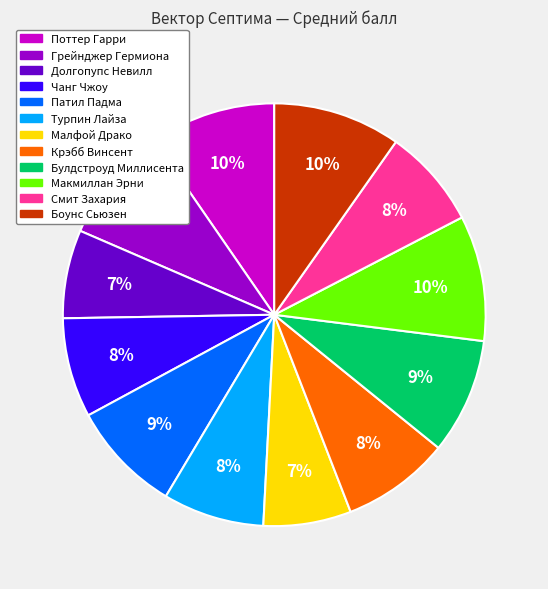

Do Боунс Сьюзен and Крэбб Винсент together represent more than half of the pie?

No